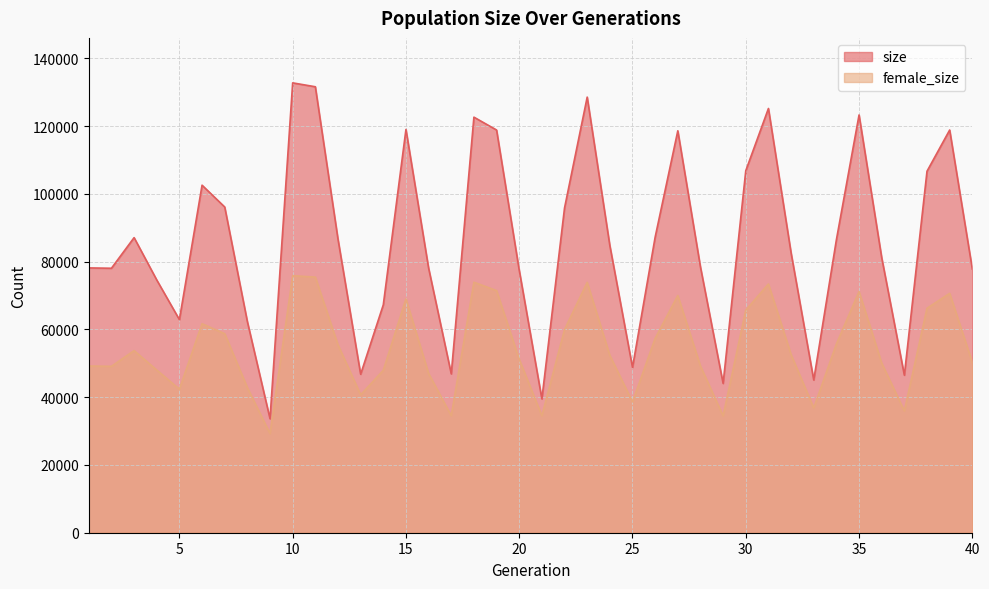

Which has a higher value, 1 or 27?

27